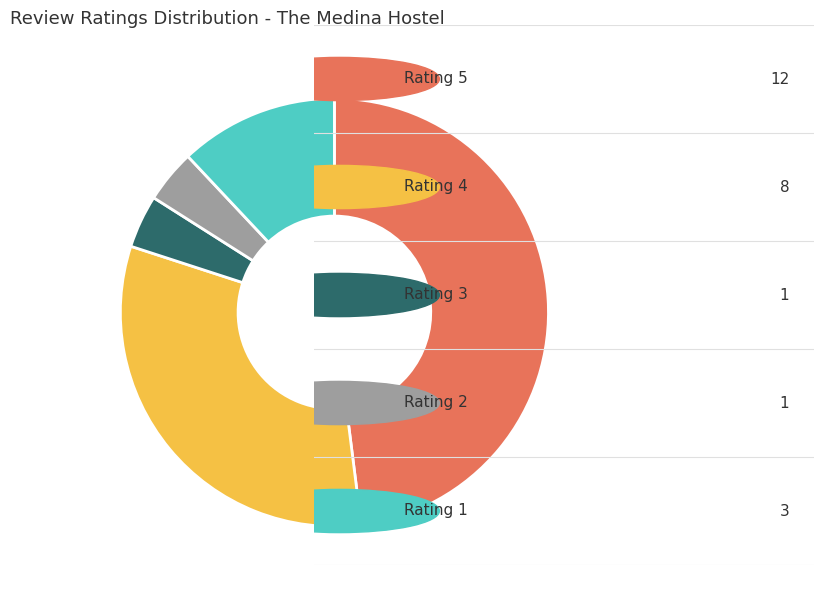

Does any single category account for the majority?

No